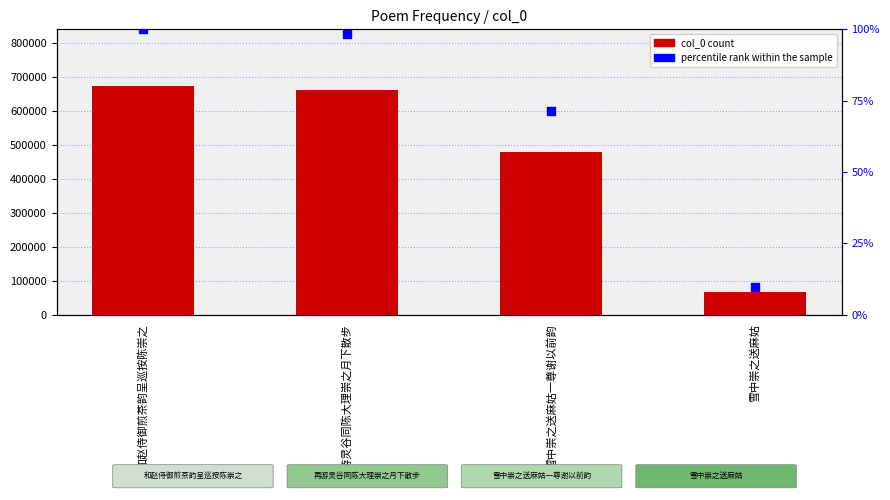

Which series has the largest Y range (max minus min)?

col_0